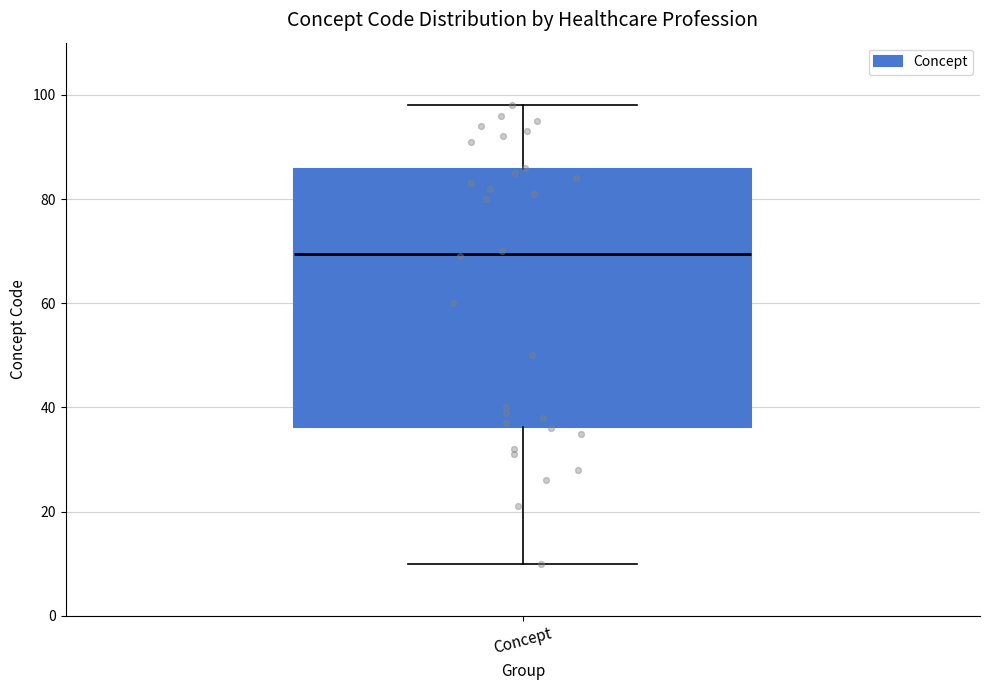

Transcribe this box plot: give where the median line is, the range the box spans, and where the two whiskers end, as read against the y-axis. The values are not printed on the chart, so give them approximately, as read against the axis.

median 70, box 36 to 86, whiskers 10 to 98